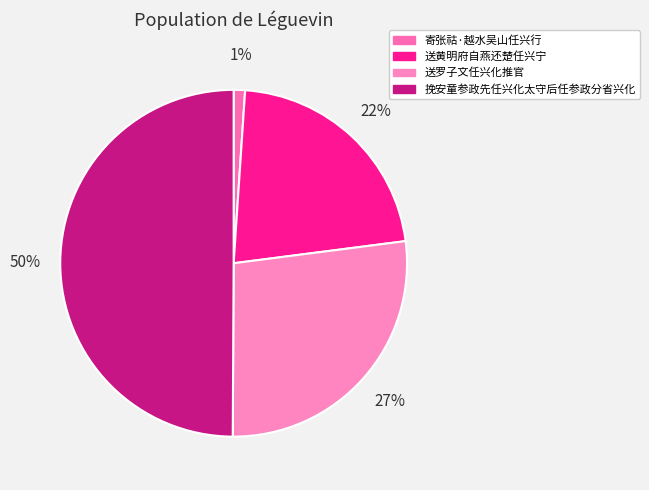

Do 寄张祜·越水吴山任兴行 and 送黄明府自燕还楚任兴宁 together represent more than half of the pie?

No